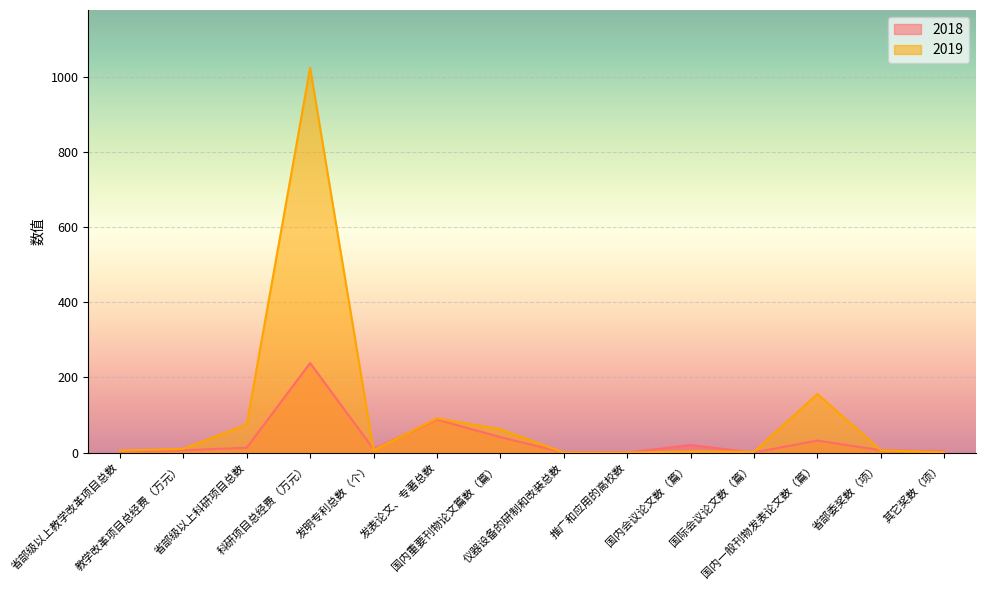

What is the maximum value for 2018?

238.5